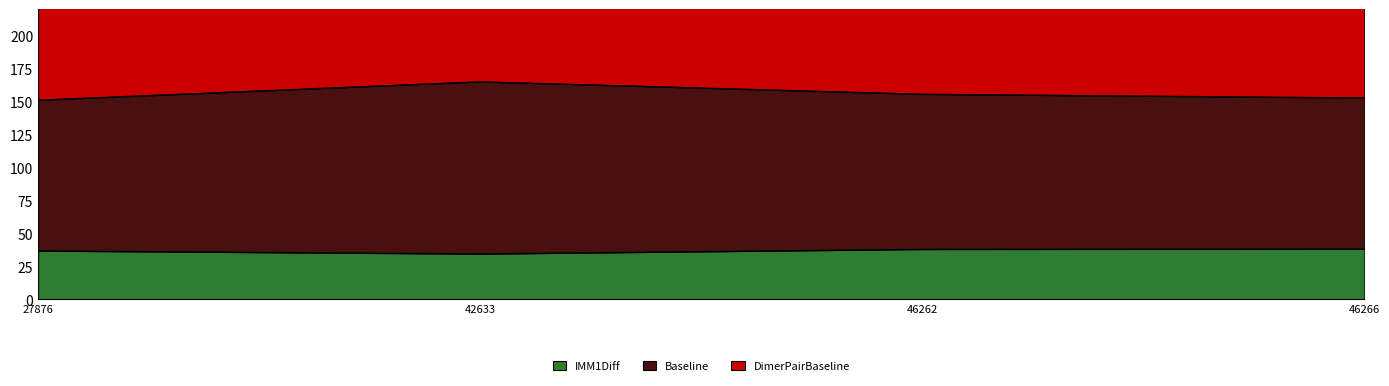

Which category has the lowest value in the DimerPairBaseline series?

27876